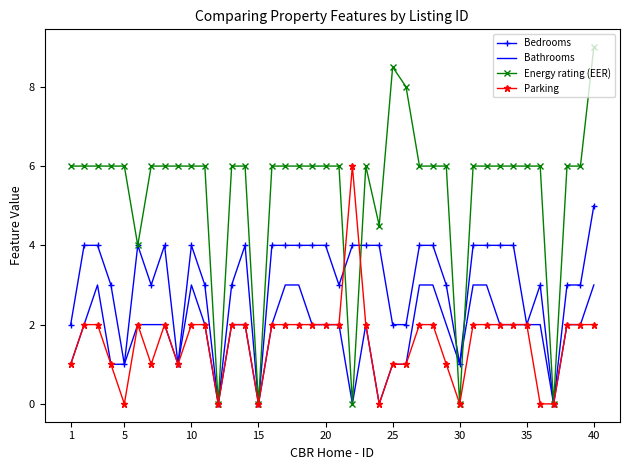

Which series has the largest range (max minus min)?

Energy rating (EER)